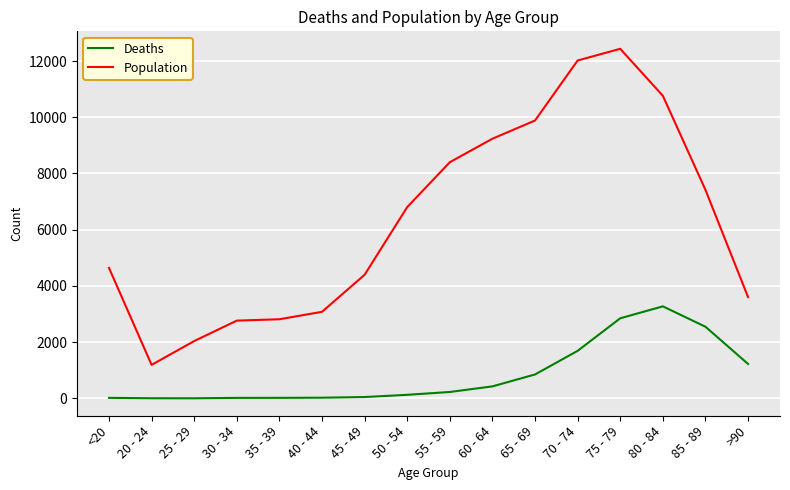

The Population series shows 6306 at <20. True or false?

False